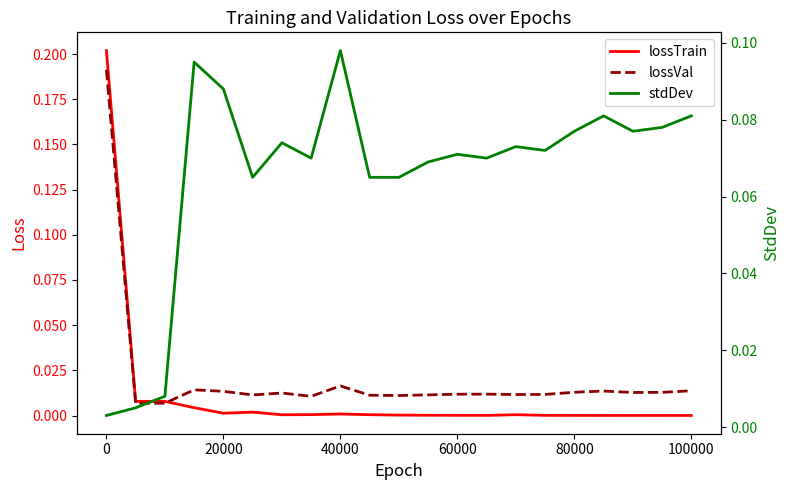

What is the spread (max minus min) of values at 20000?

0.1